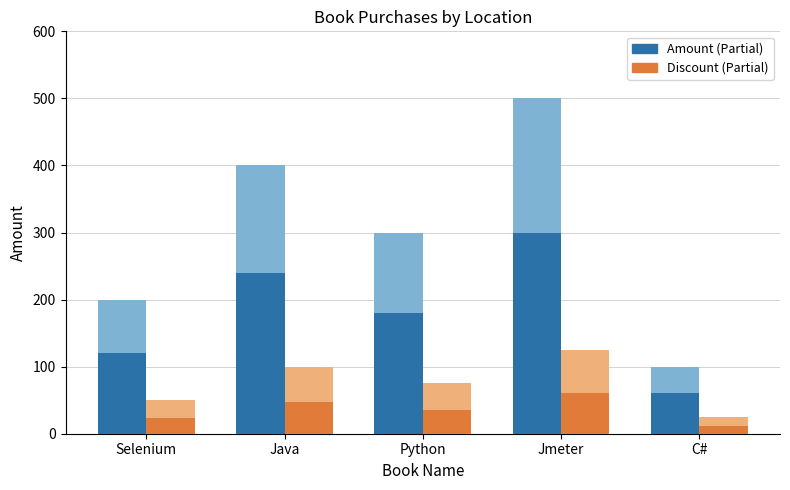

At which category is the sum across all series the highest?

Jmeter